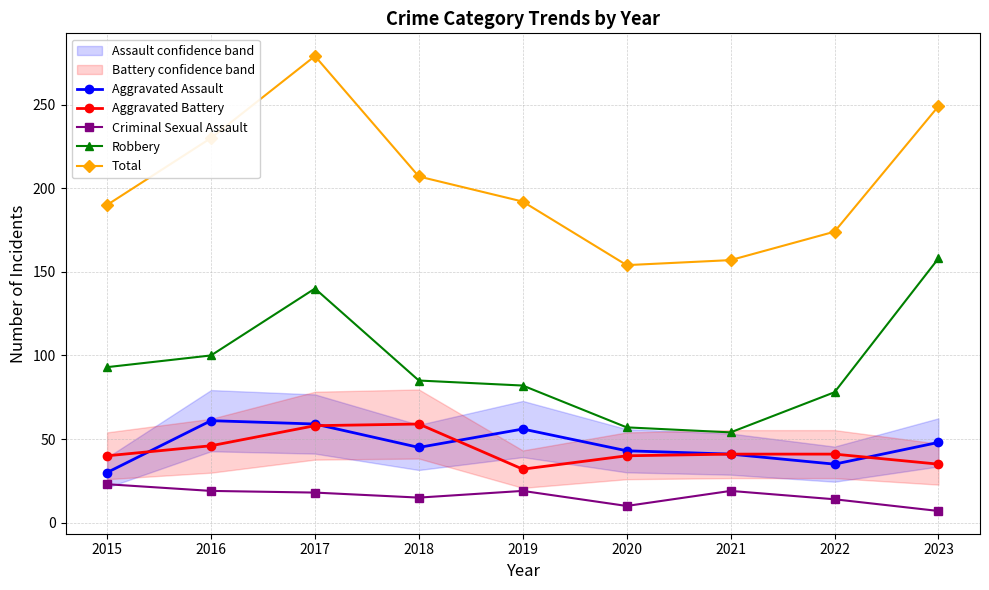

Which label corresponds to the smallest value in the chart?

2023